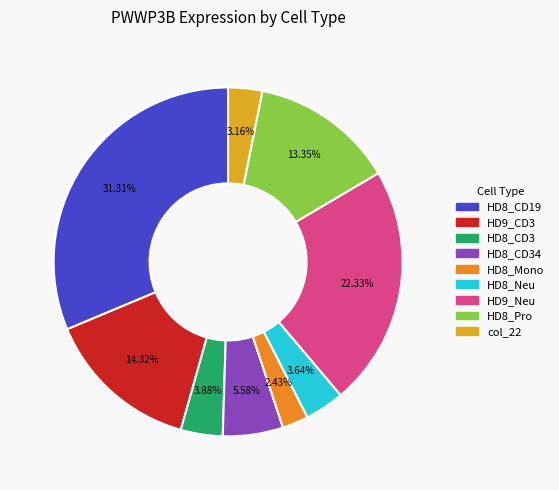

How many segments does this pie chart have?

9